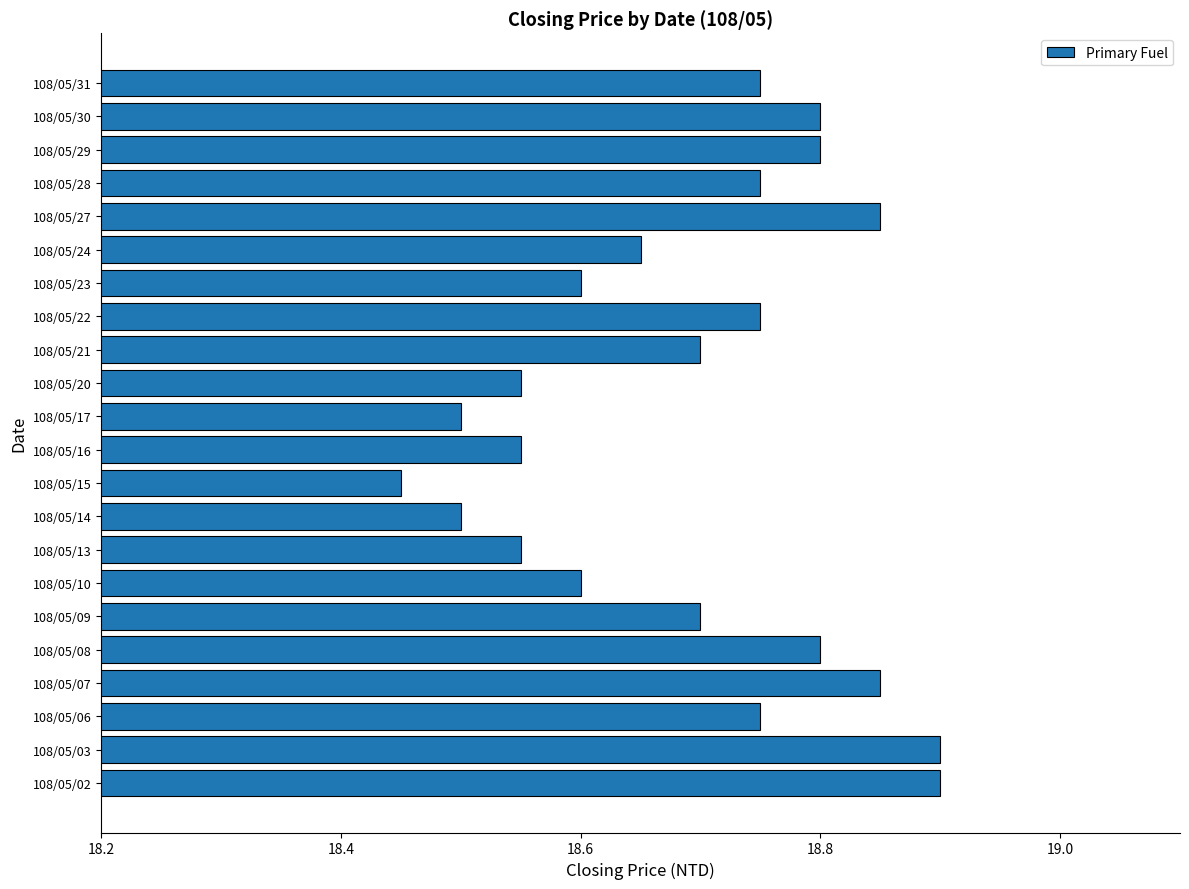

At which category does the chart reach its minimum across all series?

108/05/15